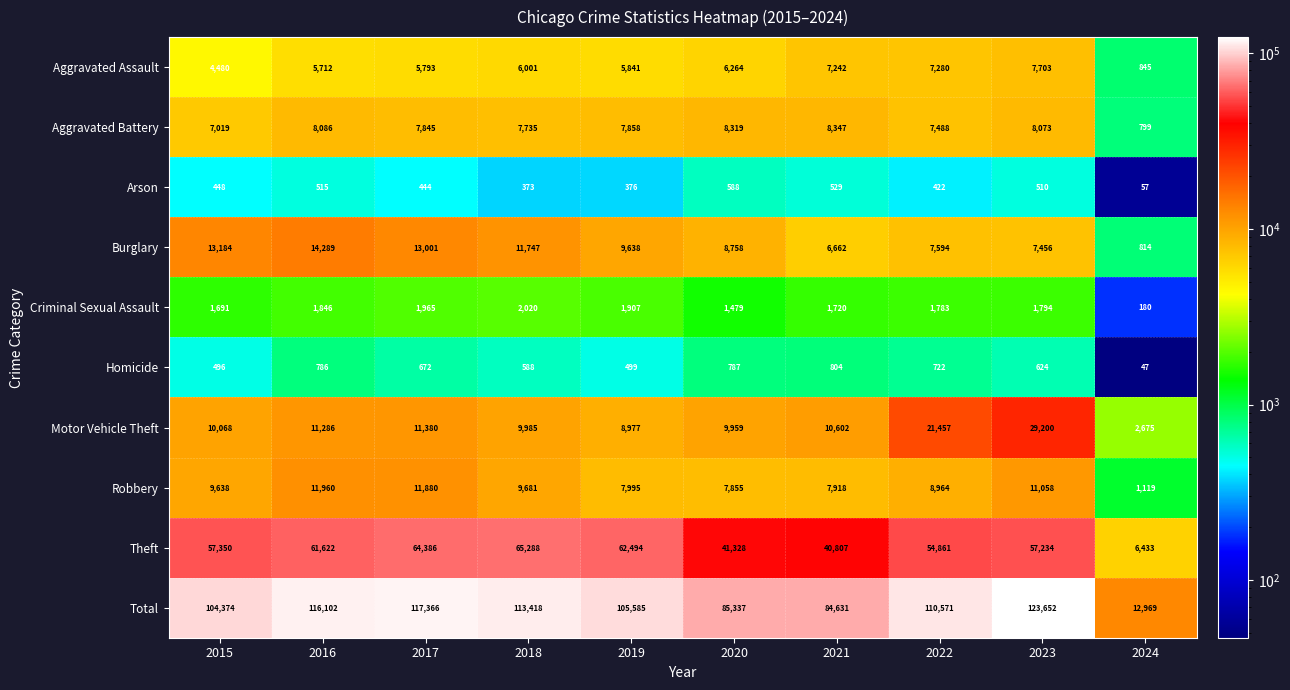

At 2021, list the series in order from largest to smallest.

Total, Theft, Motor Vehicle Theft, Aggravated Battery, Robbery, Aggravated Assault, Burglary, Criminal Sexual Assault, Homicide, Arson